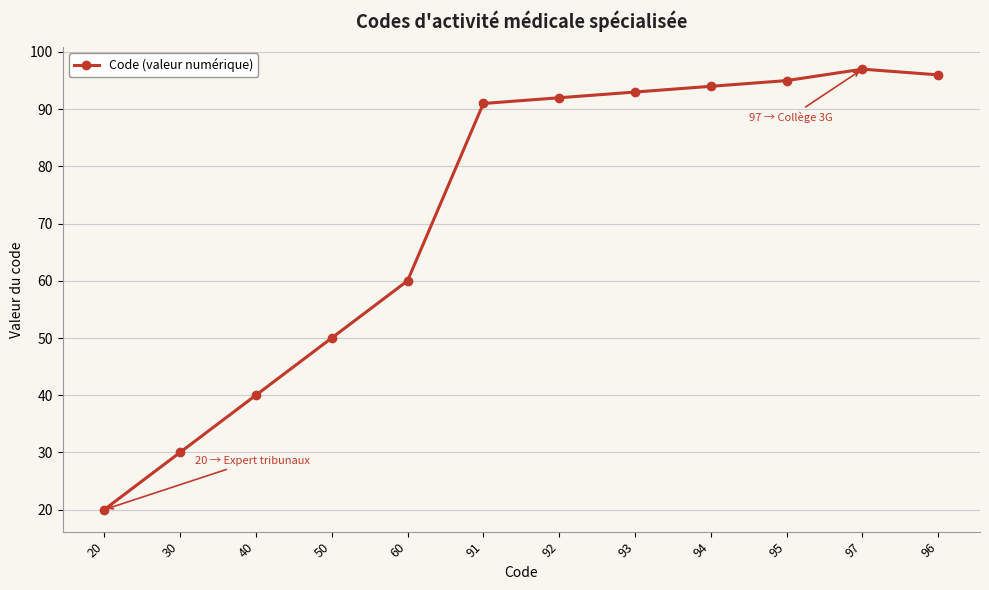

What is the sum of the values at 96 and 93?

189